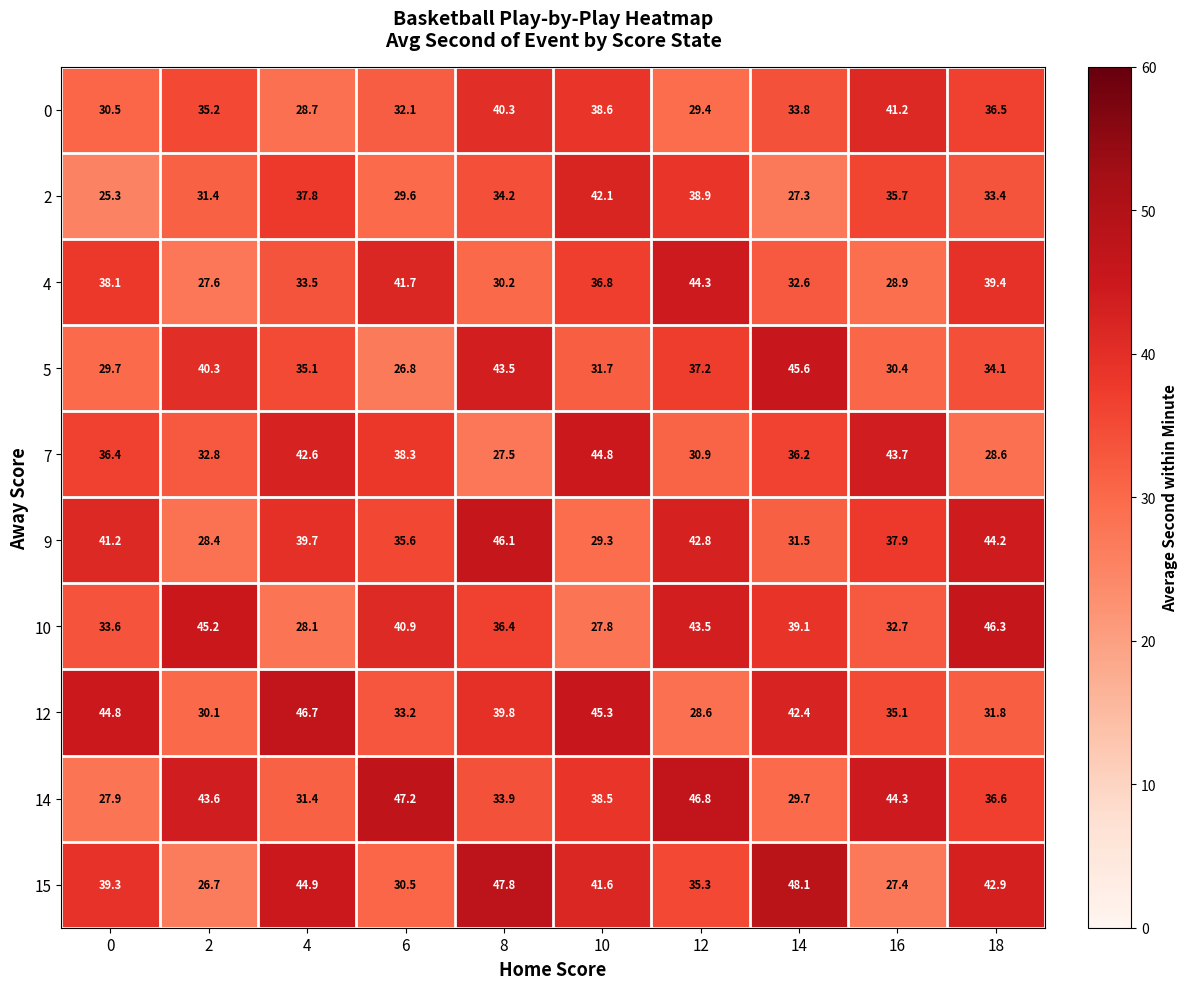

How many values in the 15 series are below 41?

5